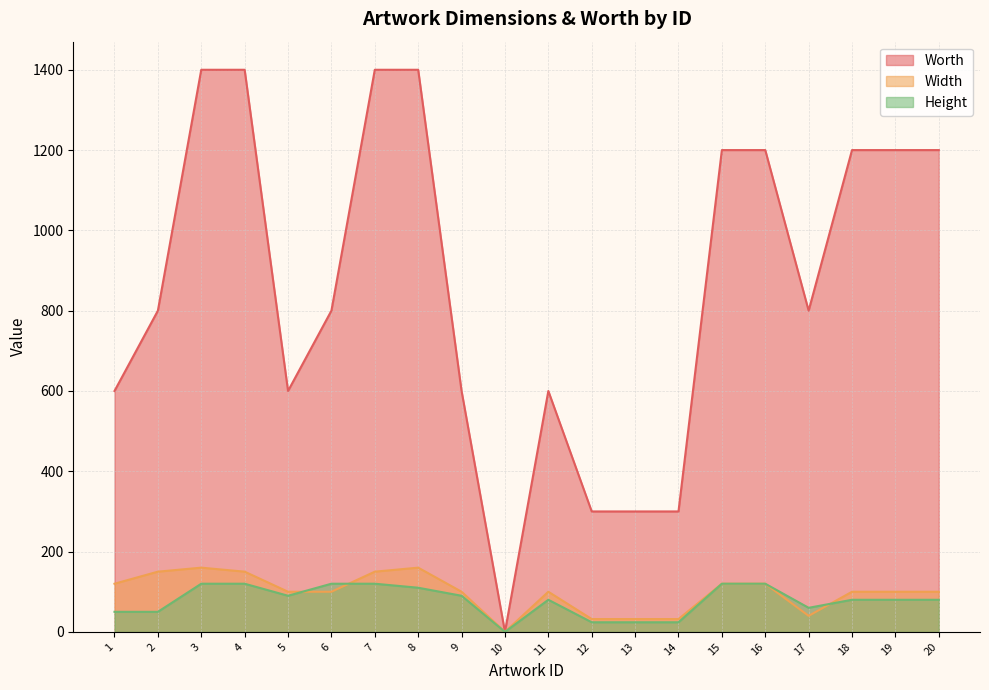

Count the Worth values in the range 600 to 1200.

12